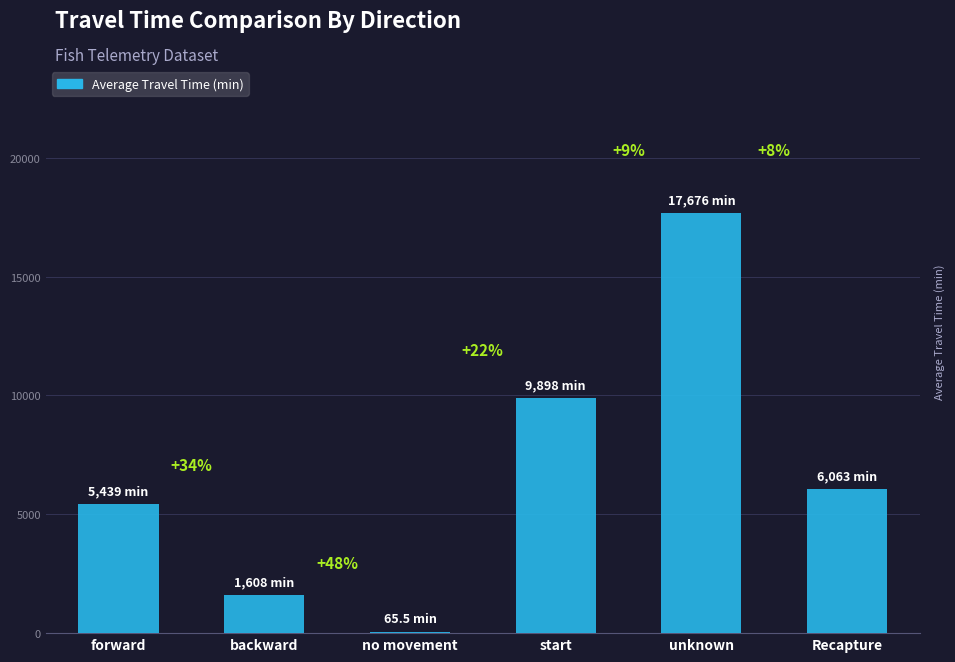

Read the value at start.

9898.1